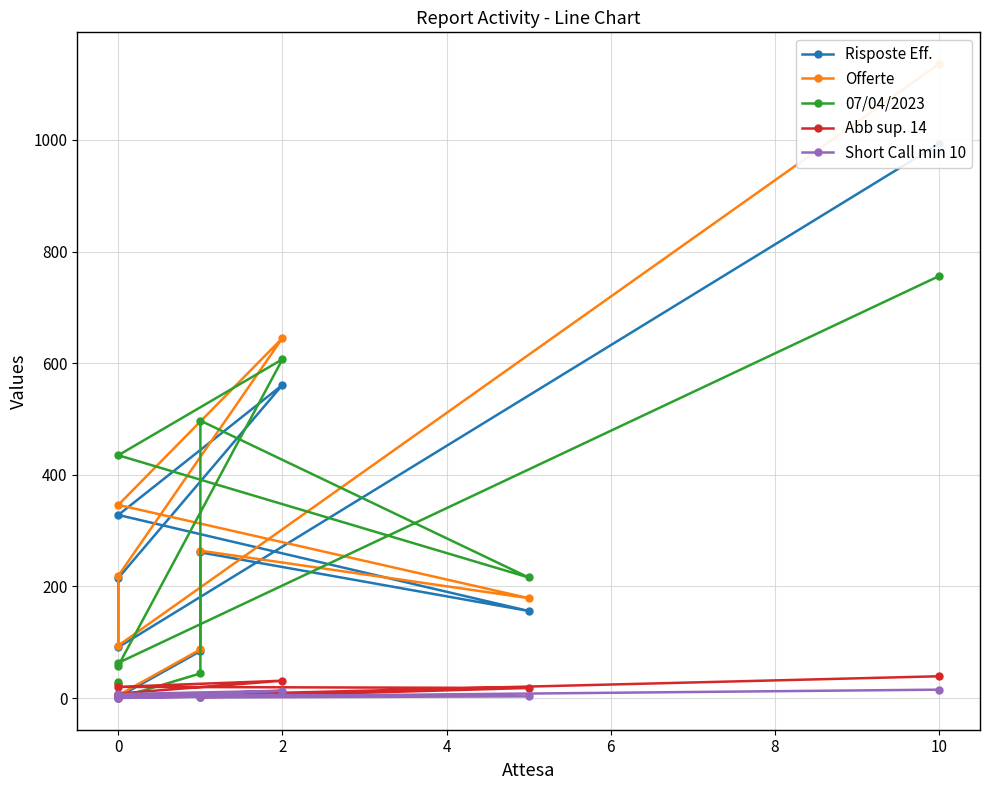

At how many categories does at least one series exceed 1049?

1